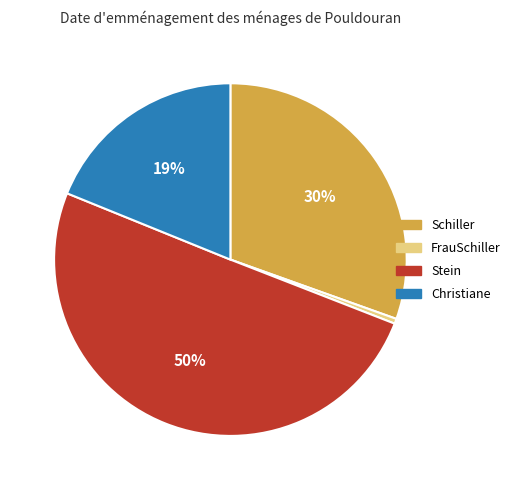

Combined, do Christiane and FrauSchiller account for over 50%?

No